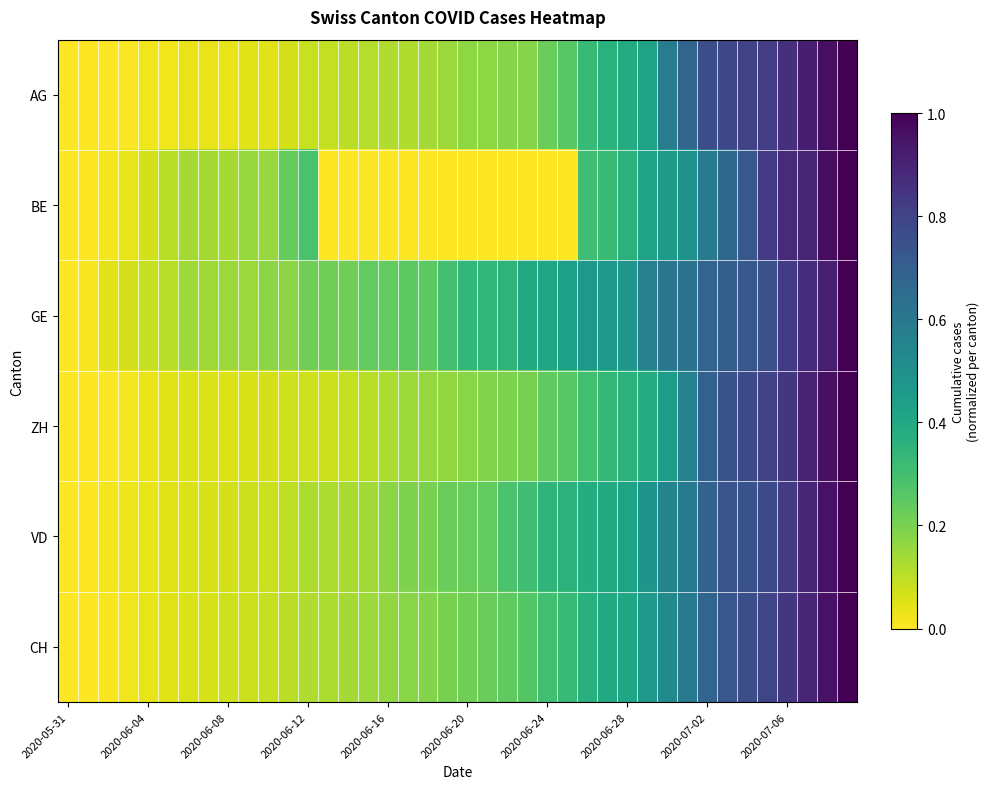

At how many categories does at least one series exceed 0?

39